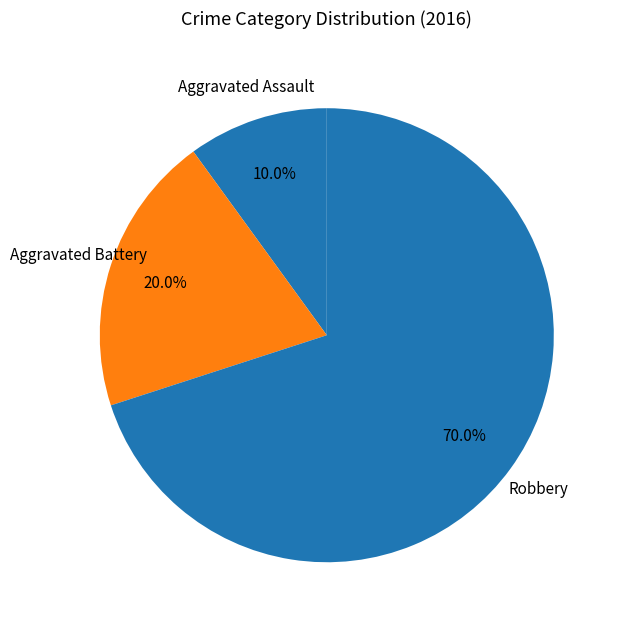

Rank the categories by value from lowest to highest.

Aggravated Assault, Aggravated Battery, Robbery